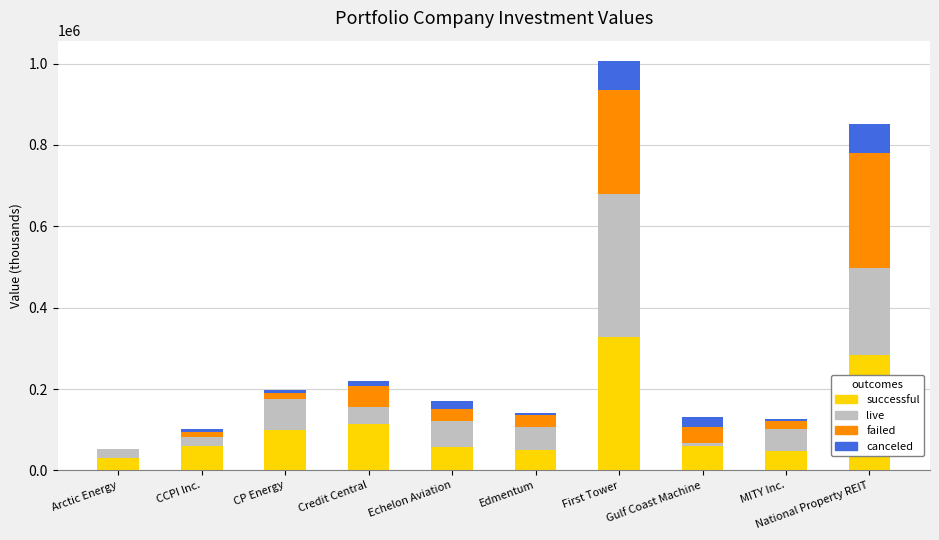

The successful series shows 98273 at CP Energy. True or false?

True